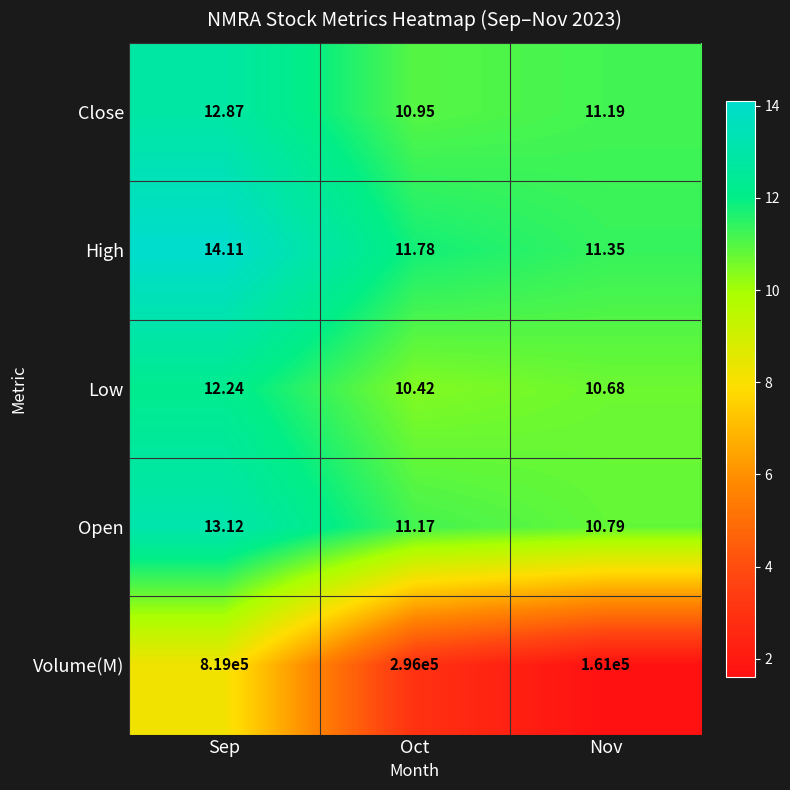

Count the number of categories in the chart.

3